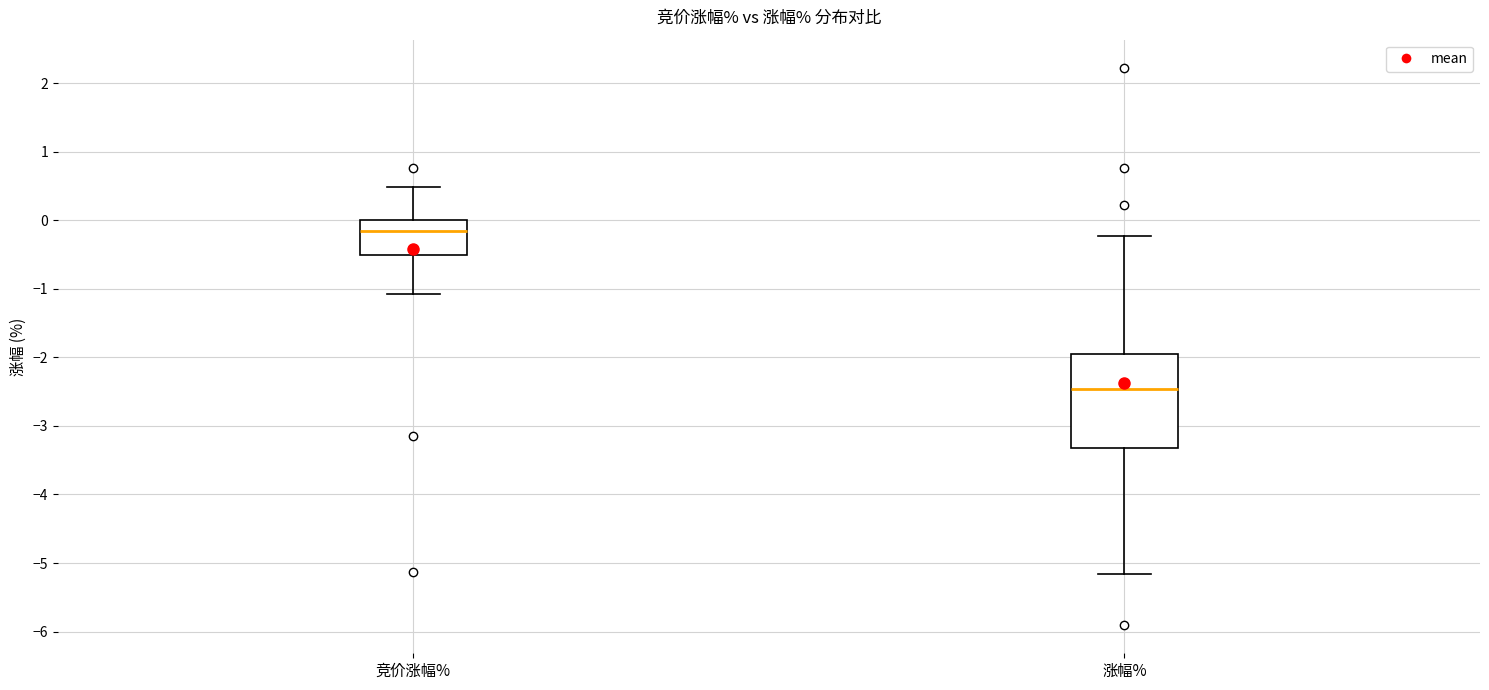

Reading left to right, read every box against the y-axis: the position of its median line, the range the box covers, and the ends of its whiskers. The values are not printed on the chart, so give them approximately, as read against the axis.

竞价涨幅%: median -0.1, box -0.5 to 0.0, whiskers -1.1 to 0.5
涨幅%: median -2.5, box -3.3 to -2.0, whiskers -5.2 to -0.2